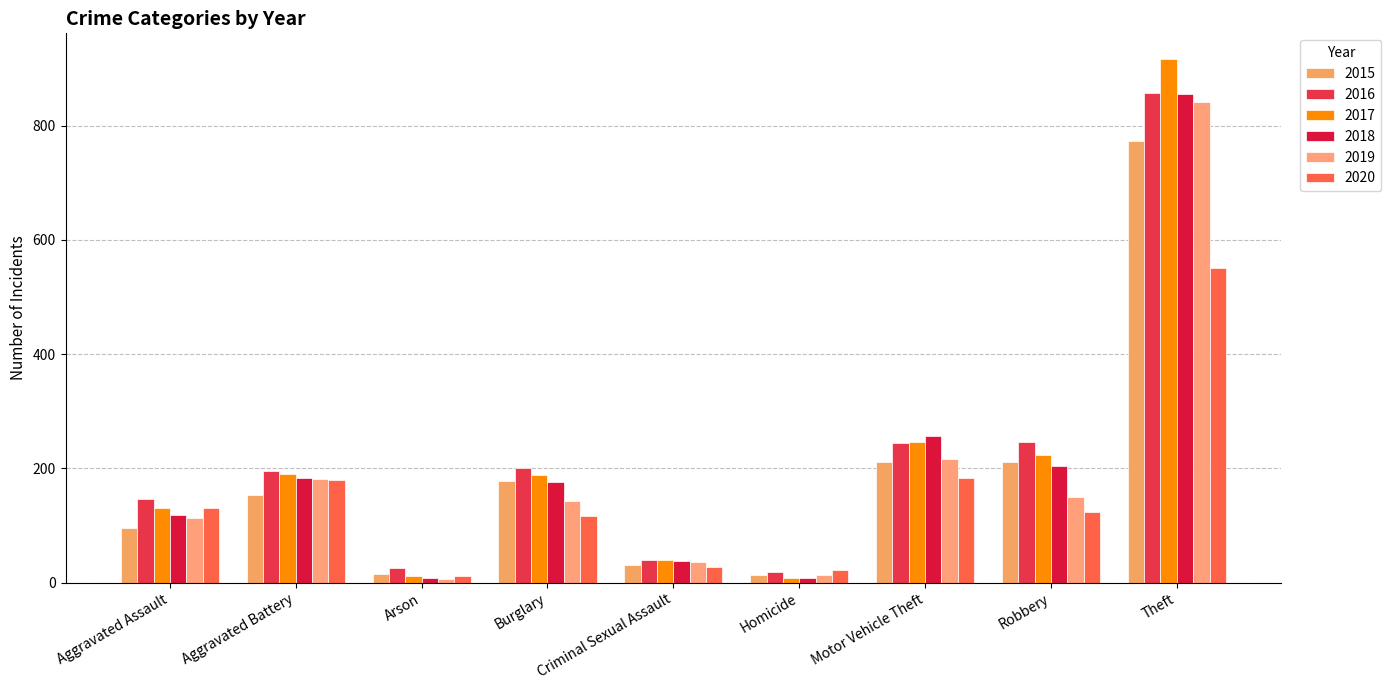

Which series has the largest range (max minus min)?

2017